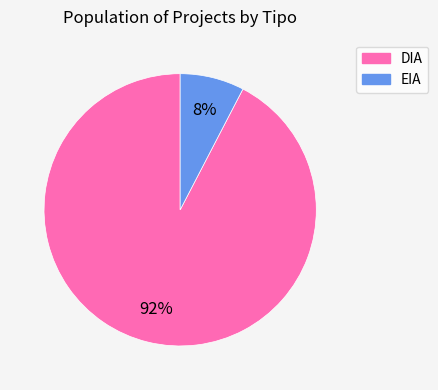

Which slice is the smallest?

EIA